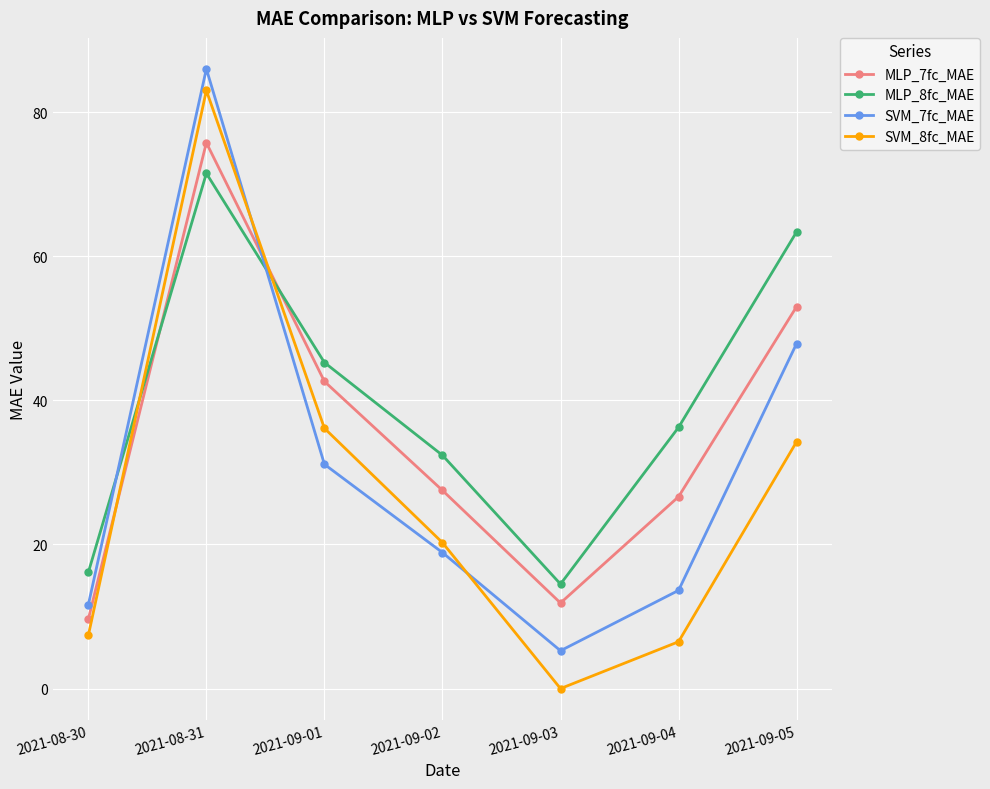

What position from the right is 2021-09-05?

1